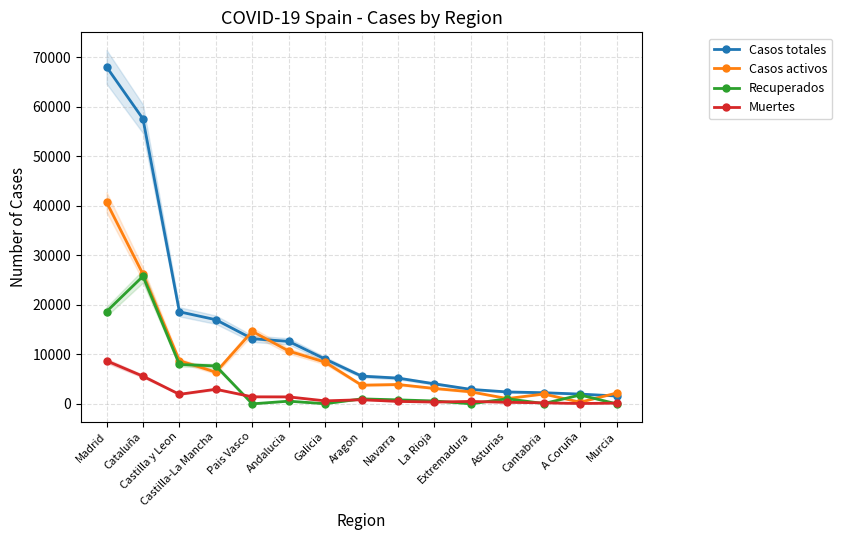

Rank the series at Aragon from highest to lowest value.

Casos totales, Casos activos, Recuperados, Muertes